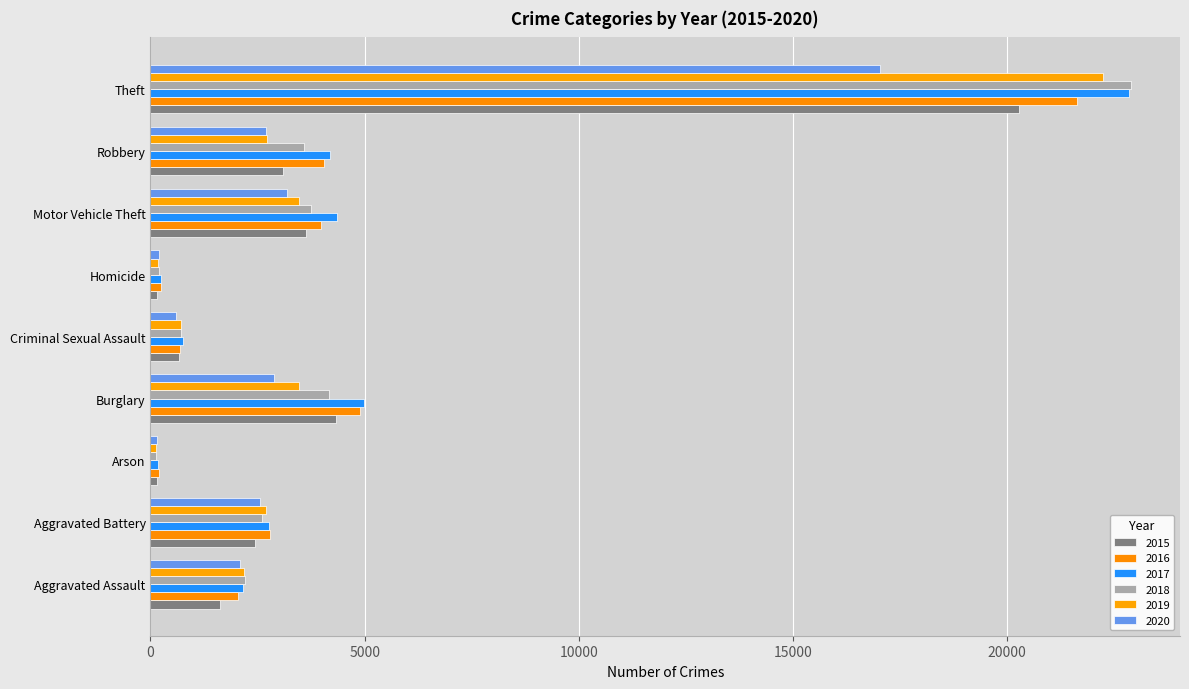

Rank the categories by 2015 value from highest to lowest.

Theft, Burglary, Motor Vehicle Theft, Robbery, Aggravated Battery, Aggravated Assault, Criminal Sexual Assault, Homicide, Arson